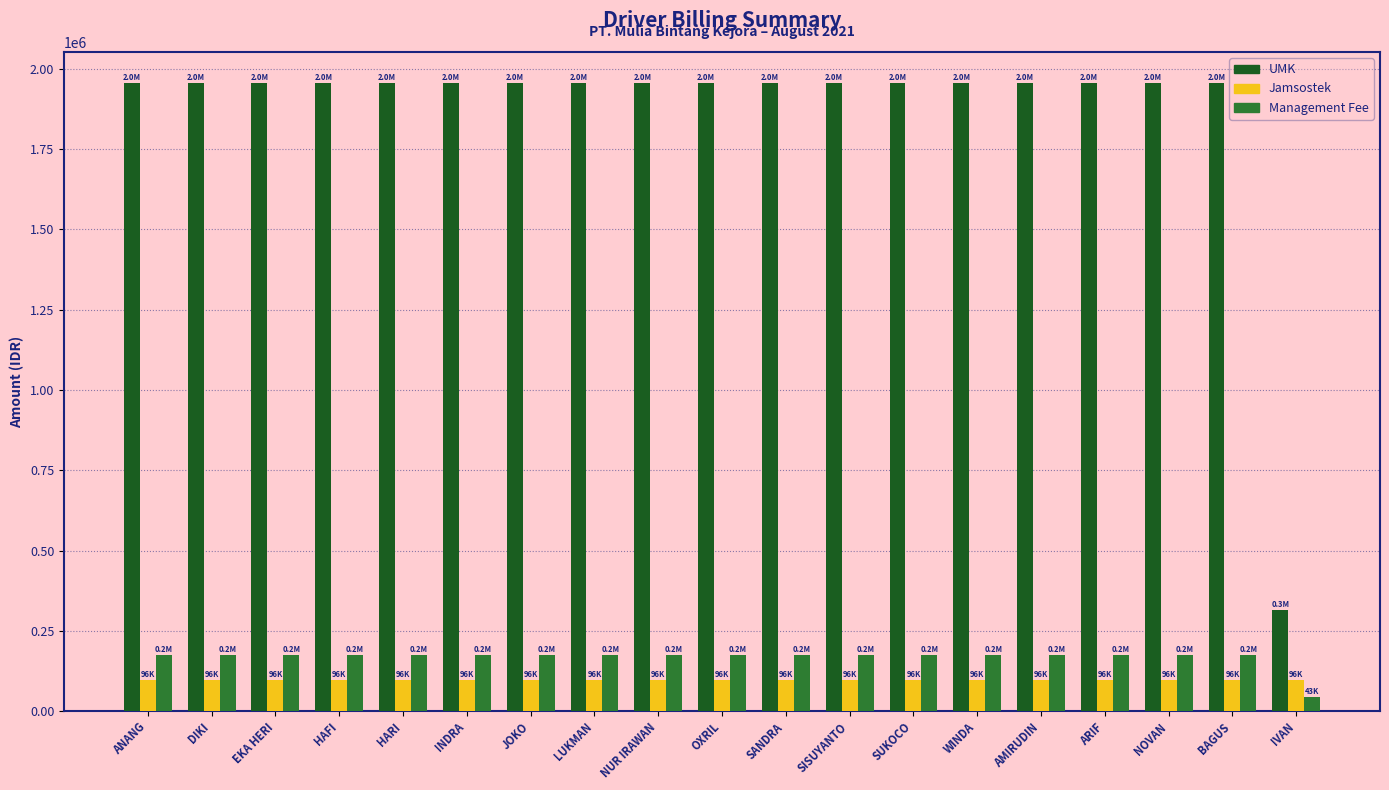

At how many categories does at least one series exceed 1685786?

18